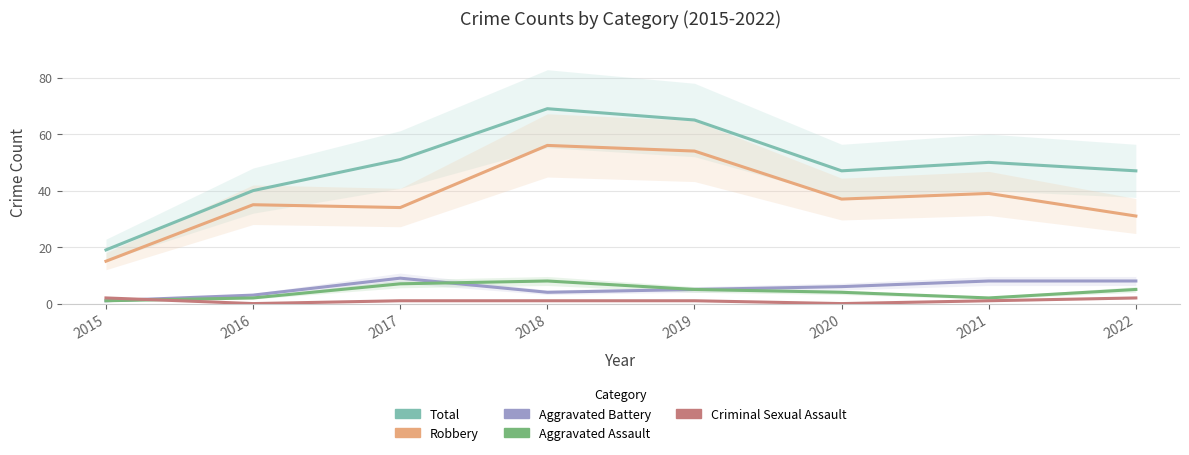

At how many categories does at least one series exceed 32?

7